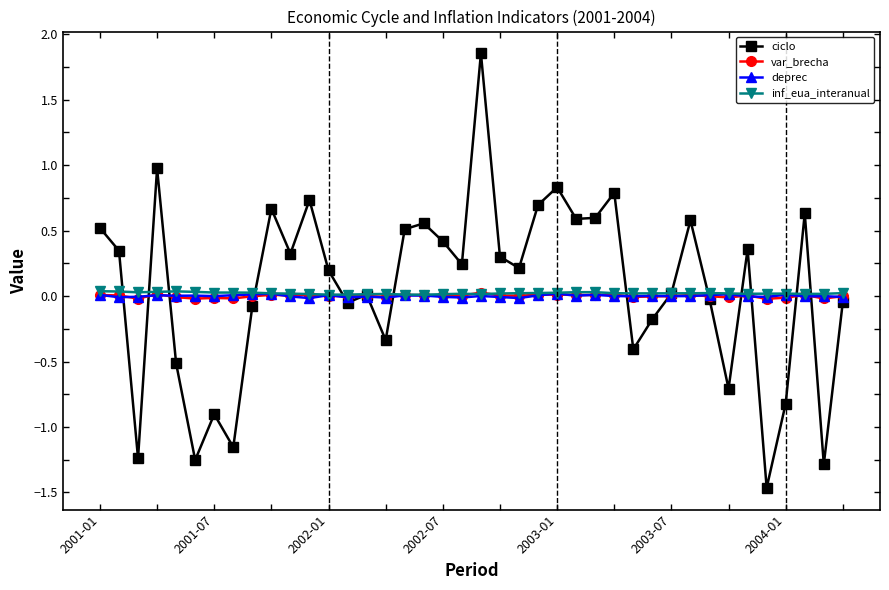

True or false: var_brecha and ciclo cross at least once.

True